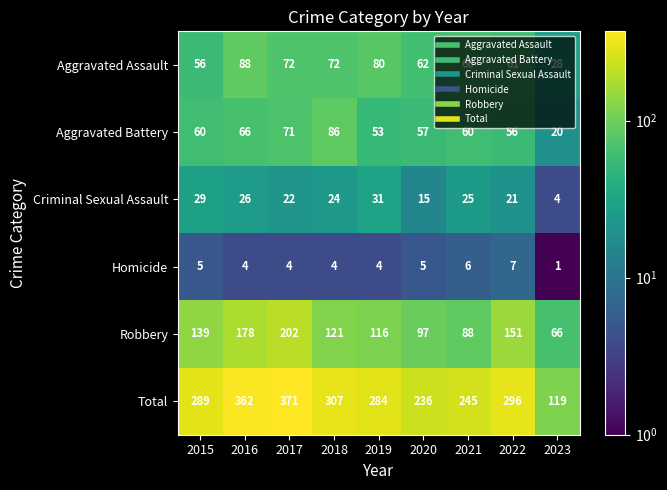

At which category is the sum across all series the highest?

2017